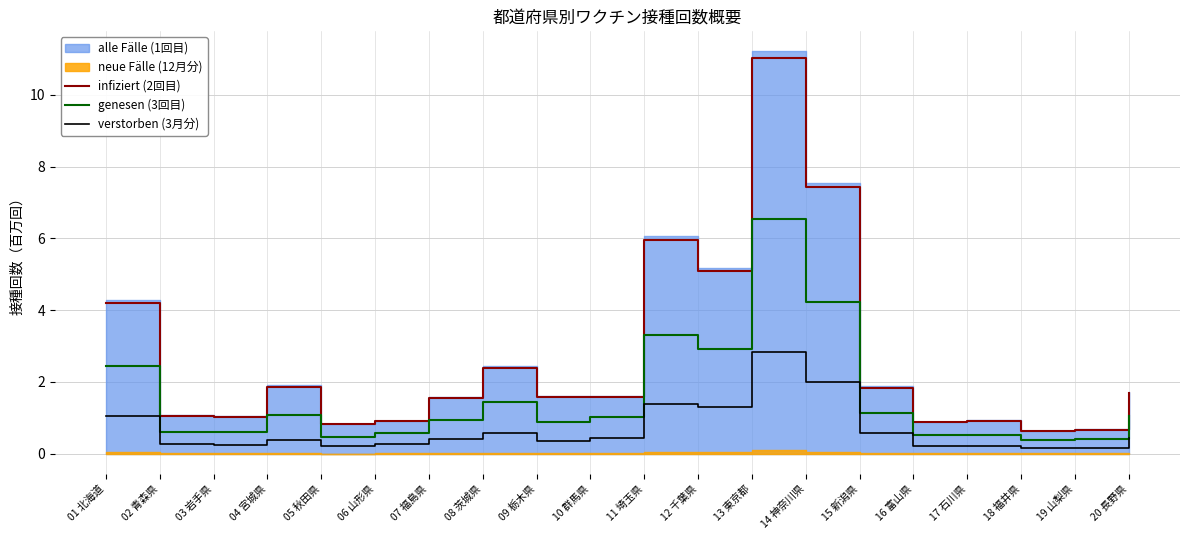

The value of infiziert (2回目) at 14 神奈川県 is 7.4. True or false?

True